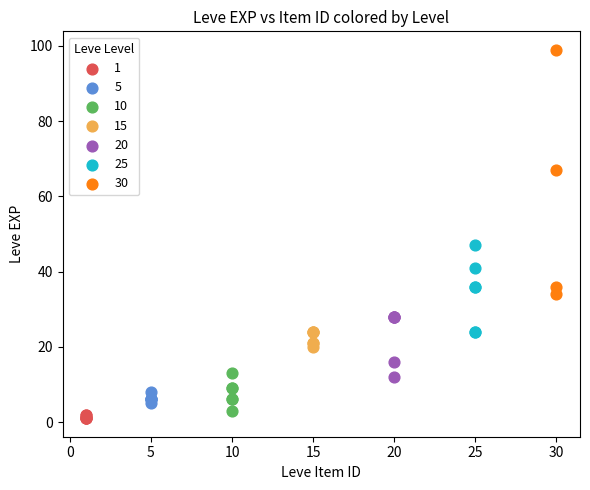

Which series has the largest Y range (max minus min)?

30